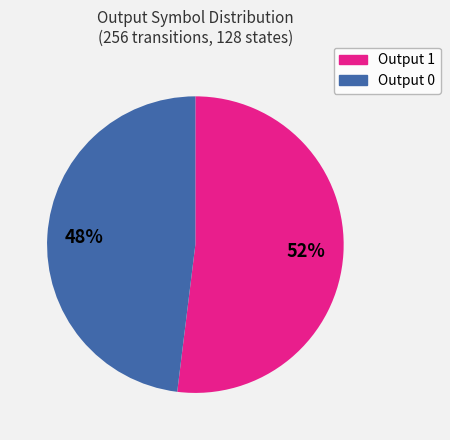

To the nearest percent, what is the average slice percentage?

50%